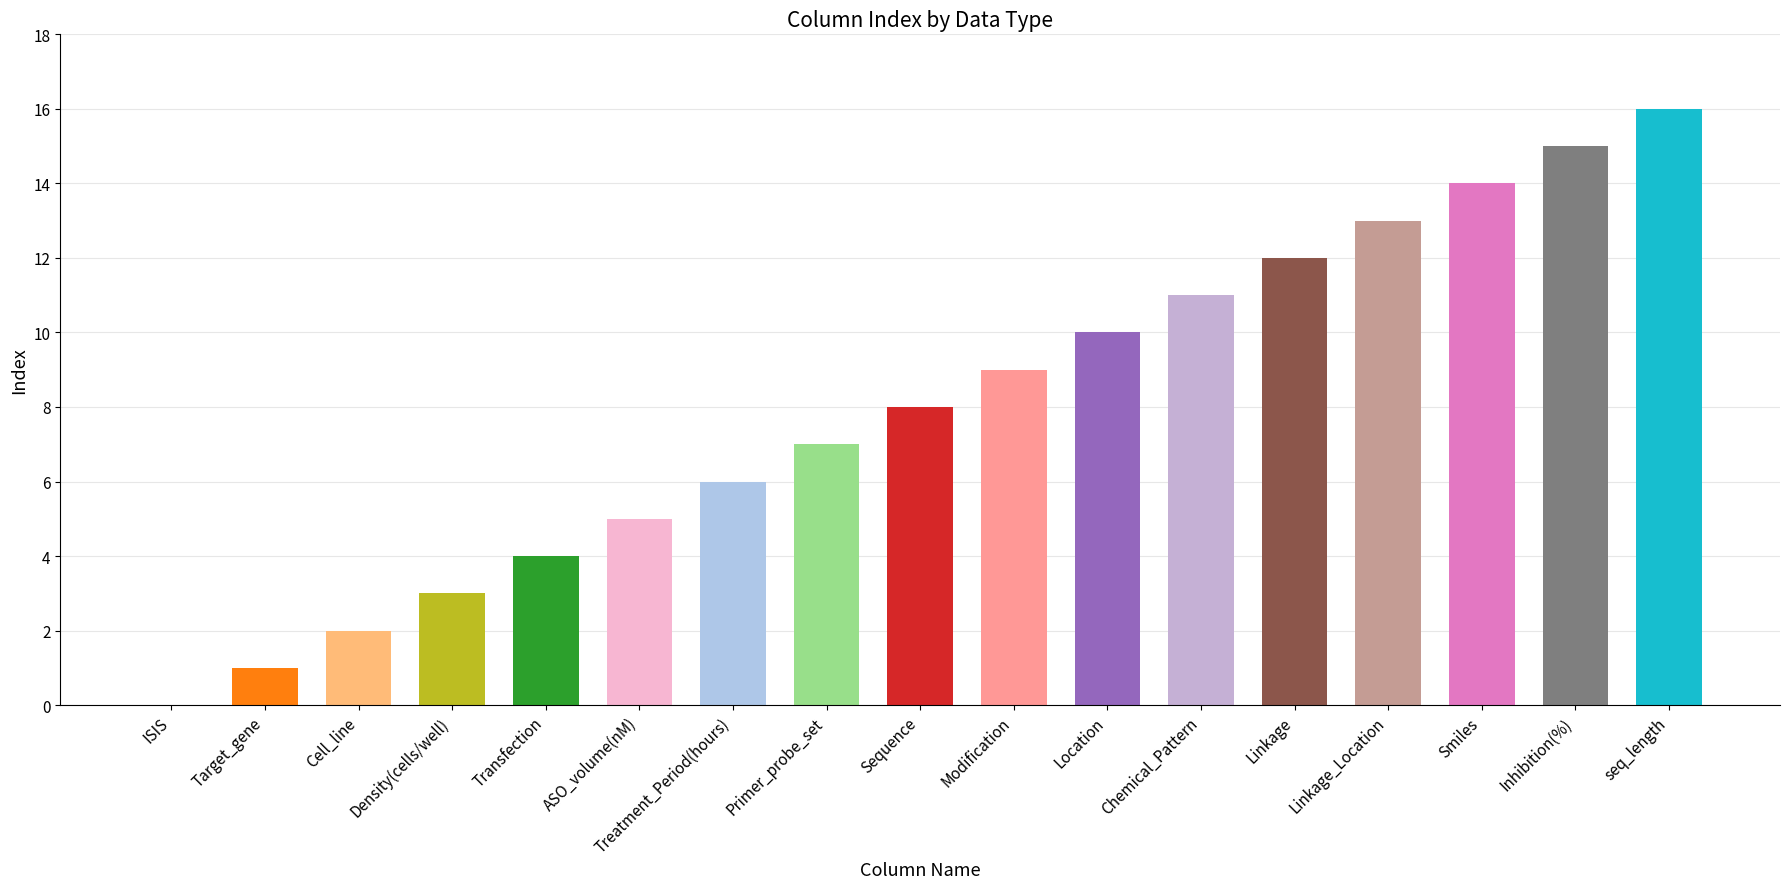

How many values are above zero?

16